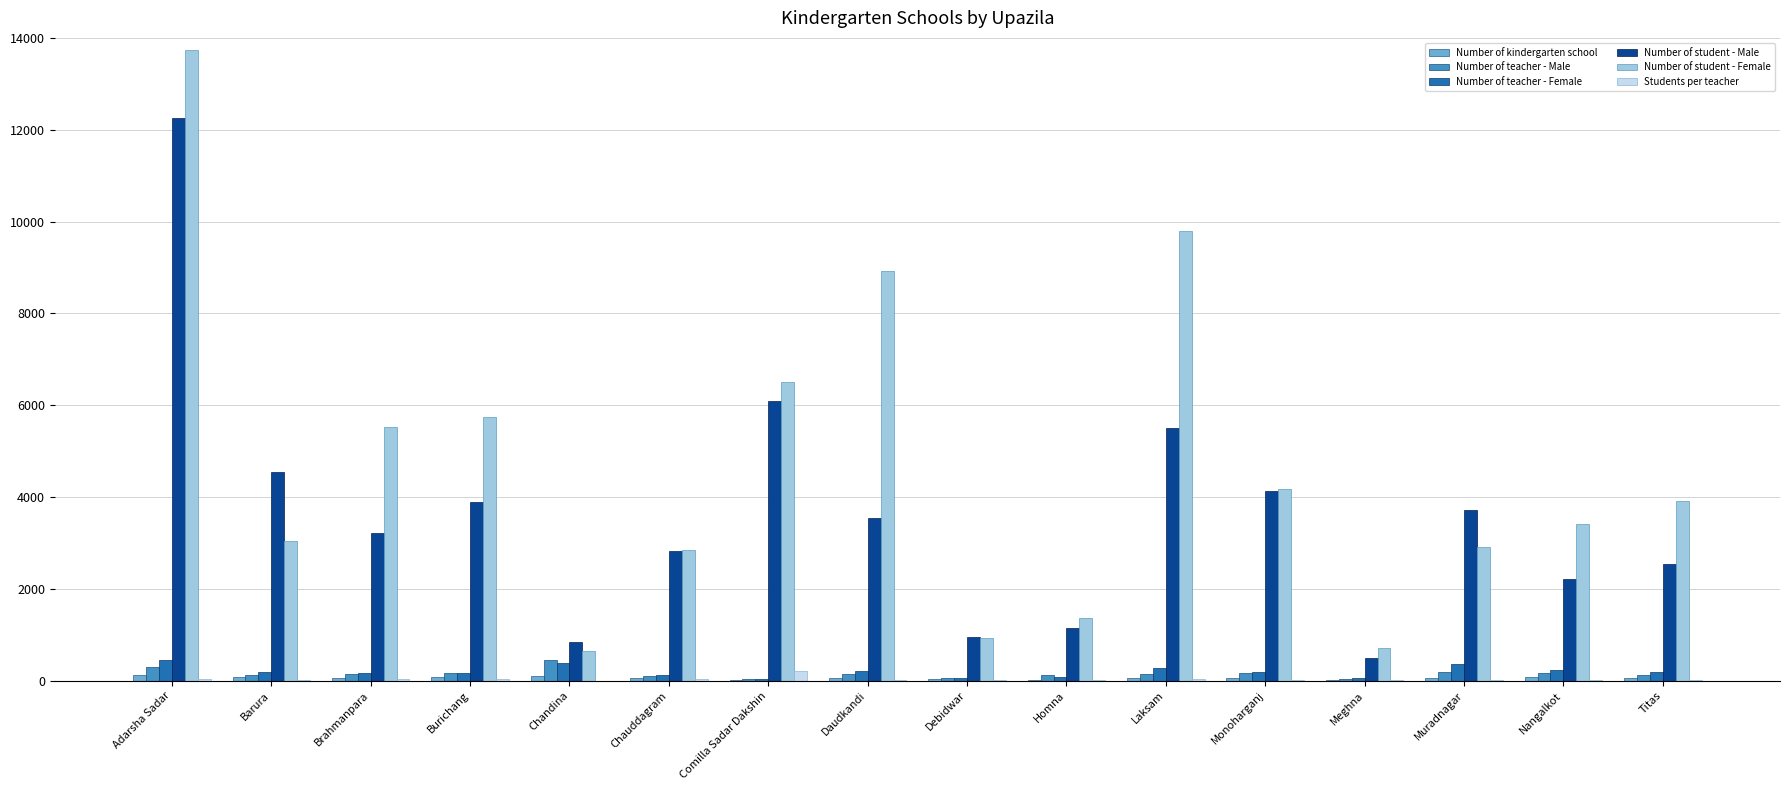

The Number of student - Male series shows 3890 at Burichang. True or false?

True